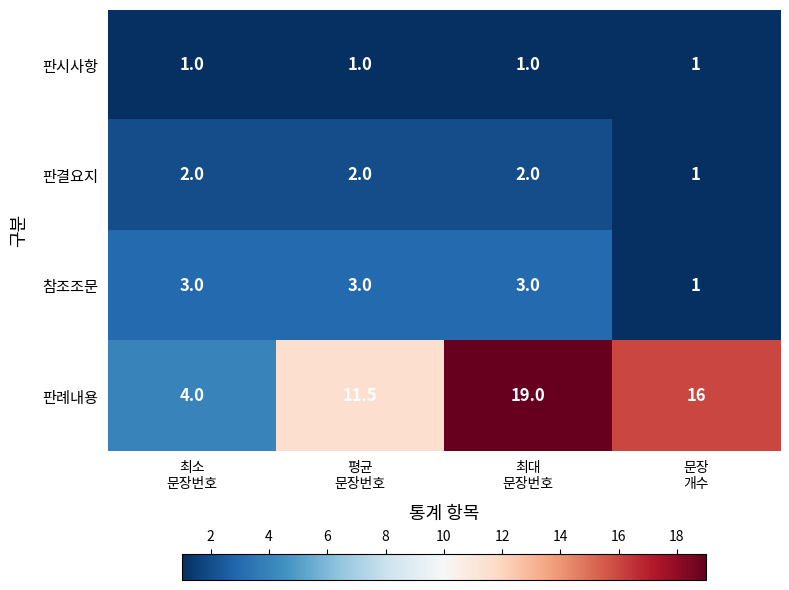

What is the greatest value displayed?

19.0